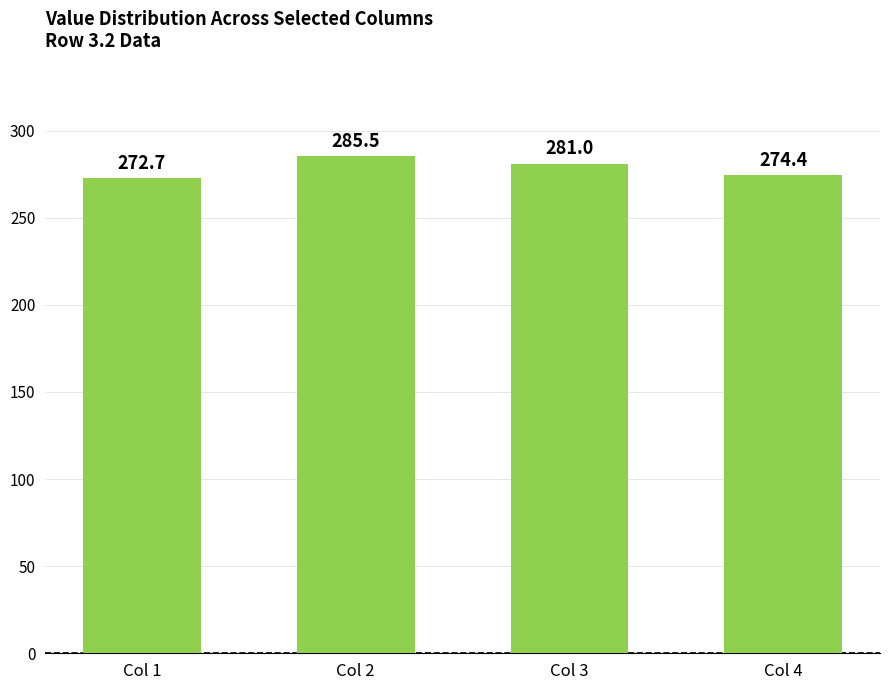

Approximately how many times larger is the value at Col 2 compared to Col 4?

1.0